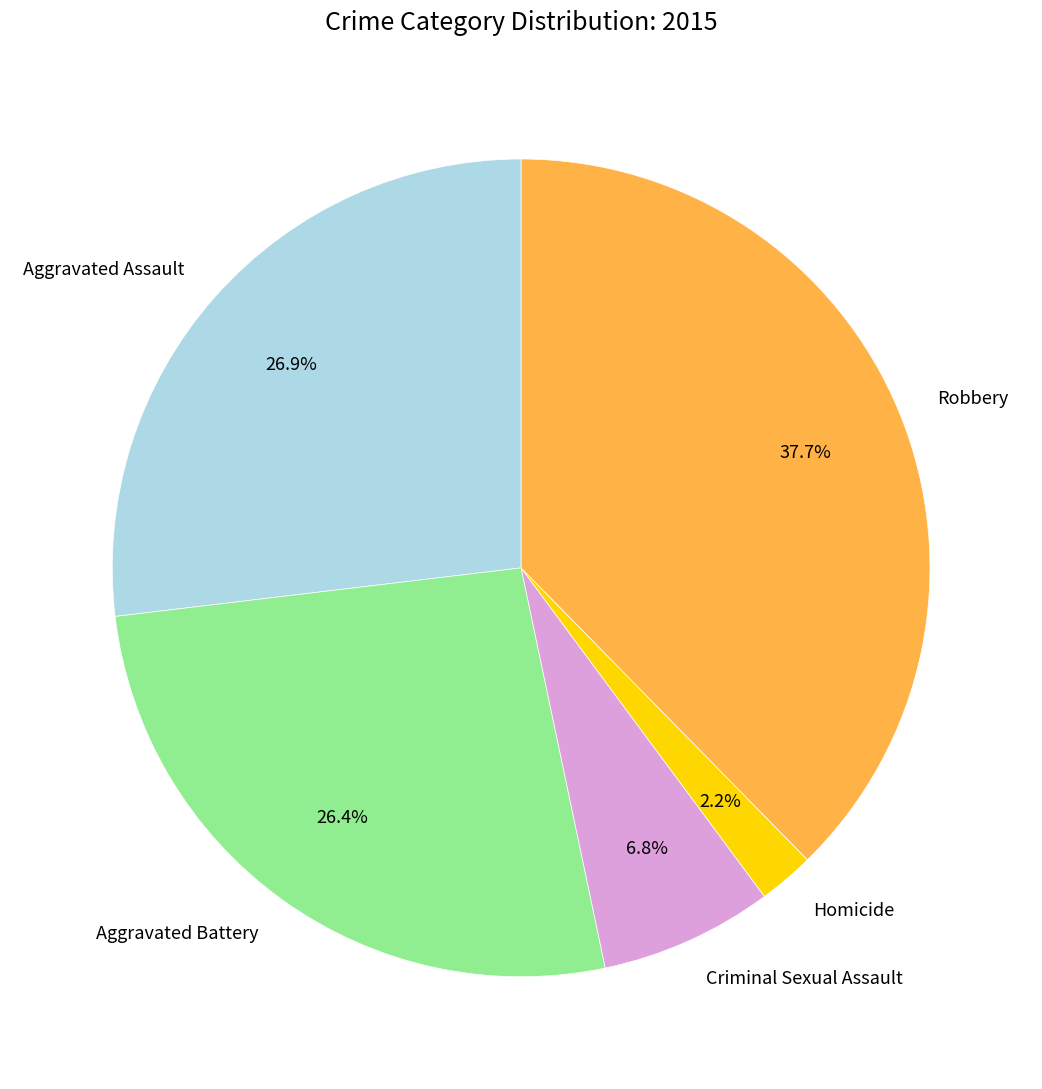

Is there a majority slice in this chart?

No